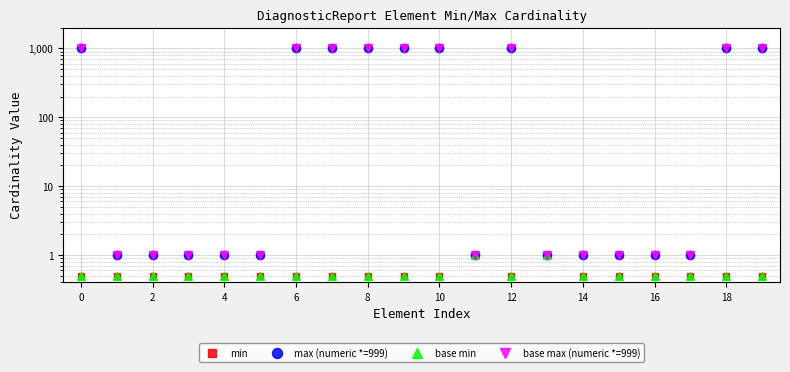

What is the sum of the base min values at 14 and 12?

1.0